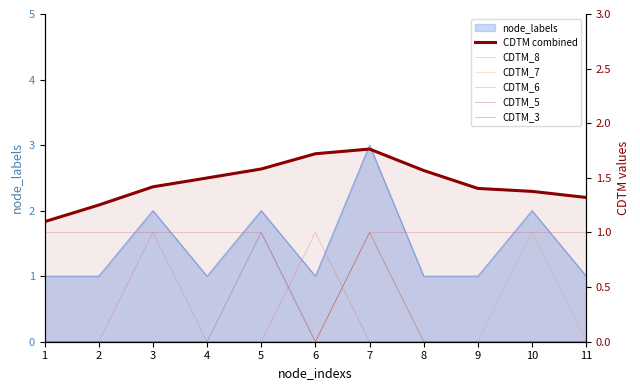

Which has a higher value, 10 or 7?

7